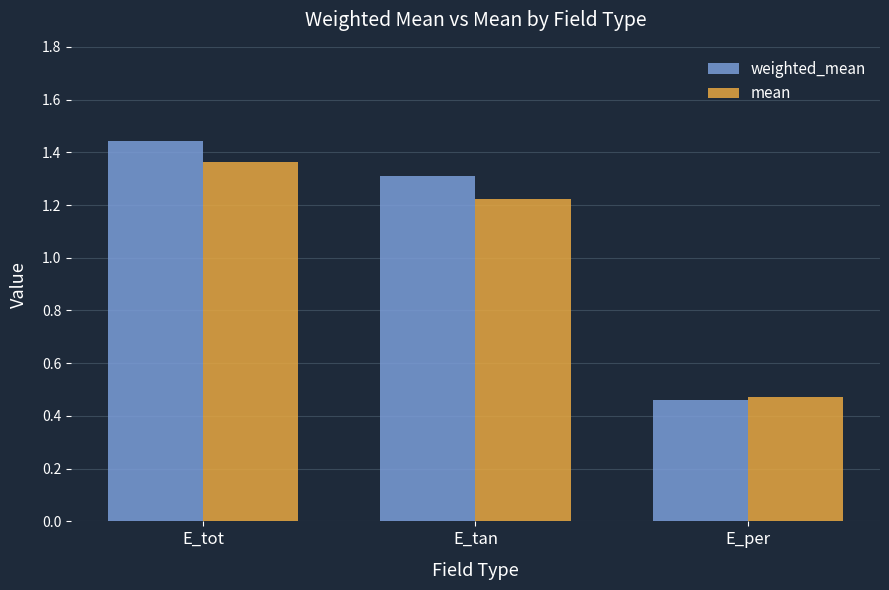

What is the difference between the maximum and second lowest values in the mean series?

0.1